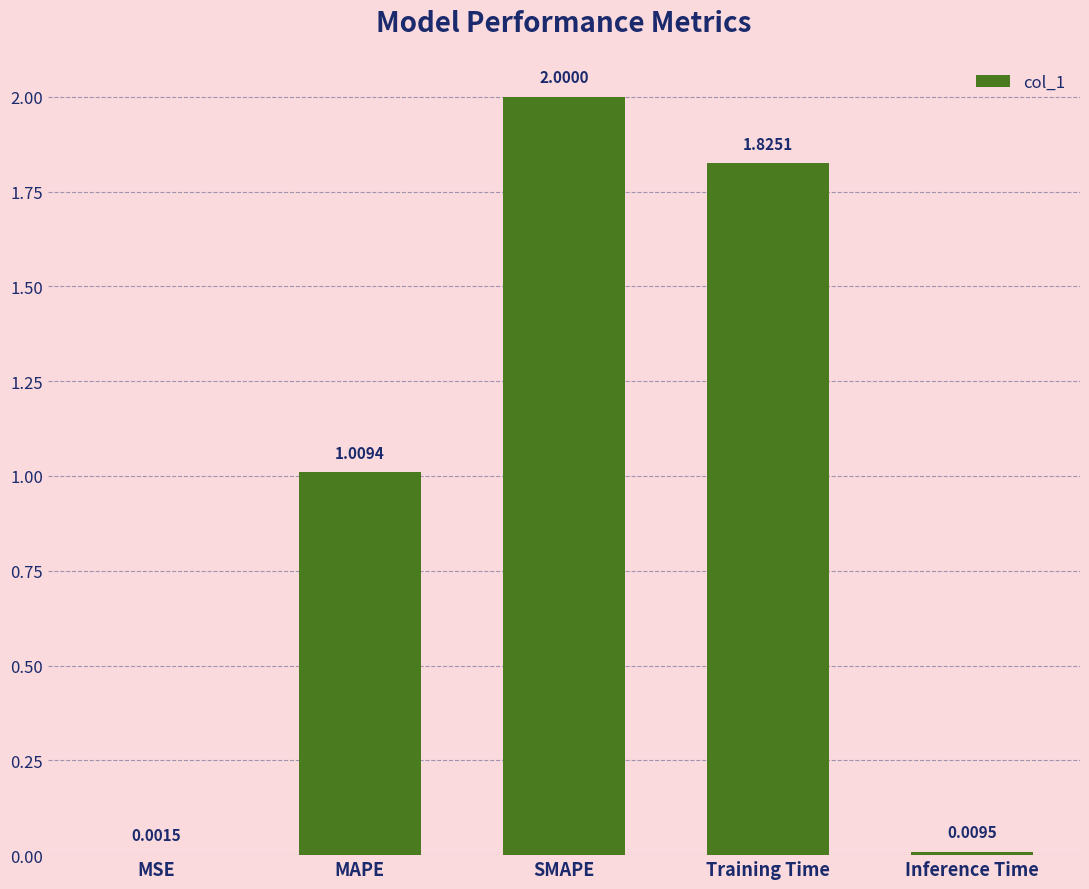

At which category does the chart reach its peak across all series?

SMAPE